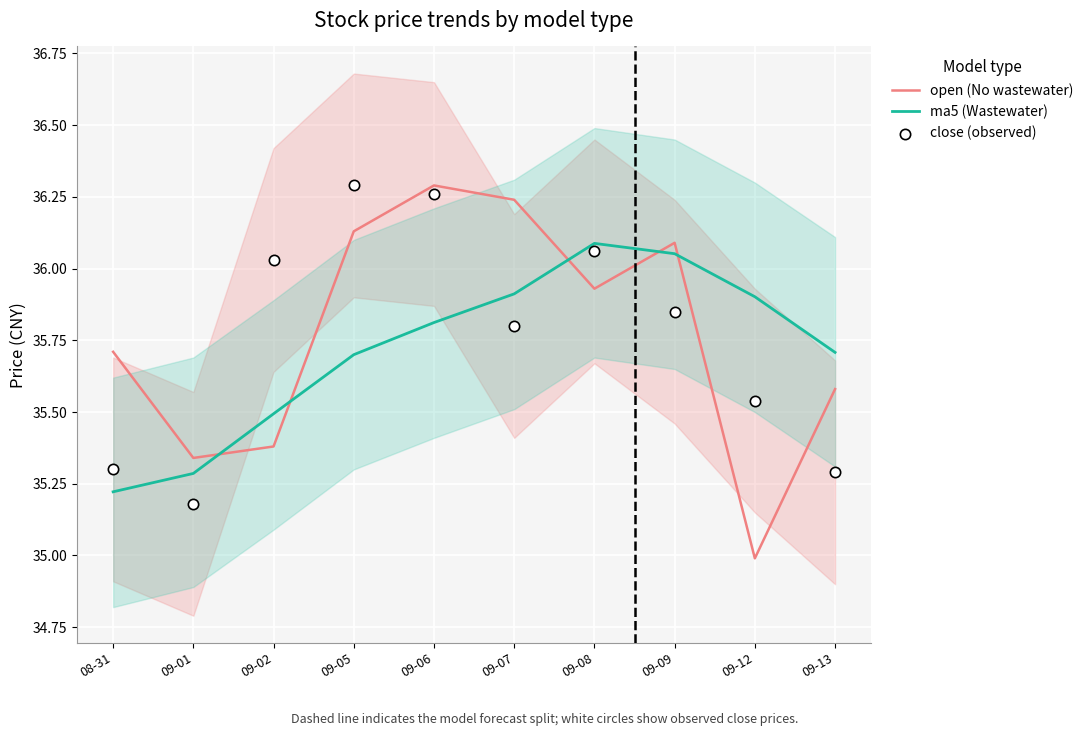

What is the total value across all series at 09-07?

108.0